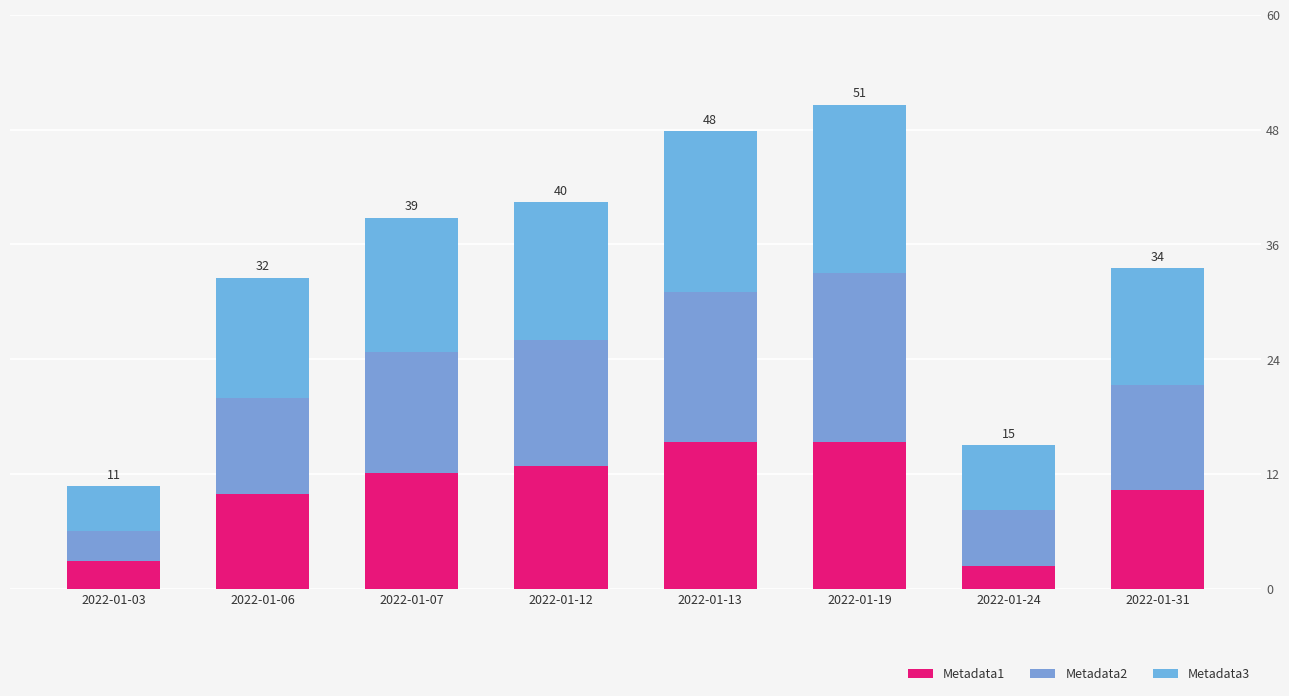

Does the chart contain any negative values?

No